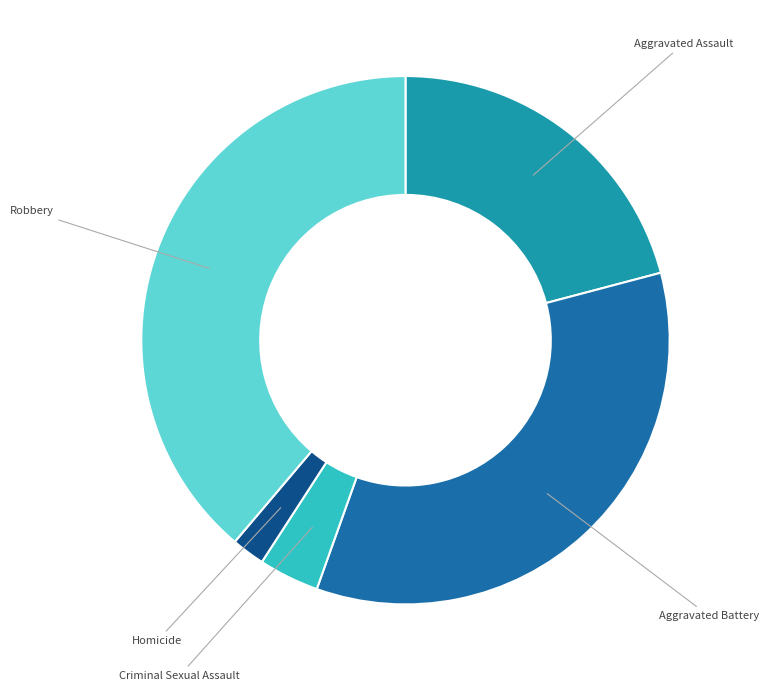

Is it true that Criminal Sexual Assault is 4% of the pie?

True